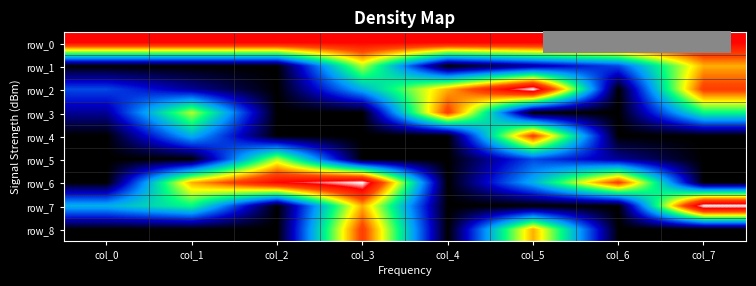

Between col_2 and col_0, which is larger?

col_2